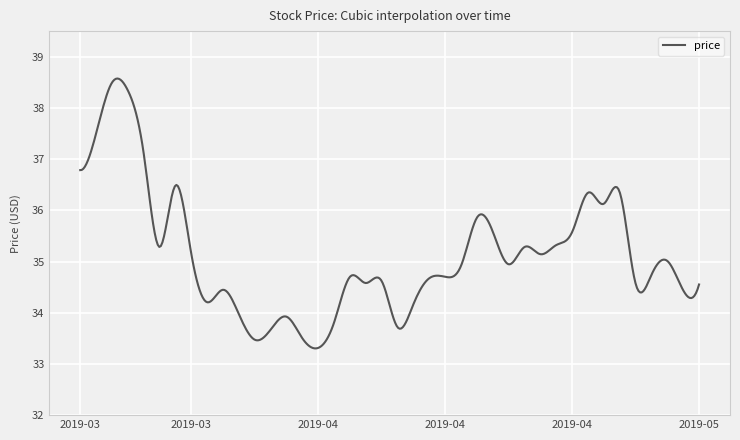

What is the smallest value displayed?

33.3